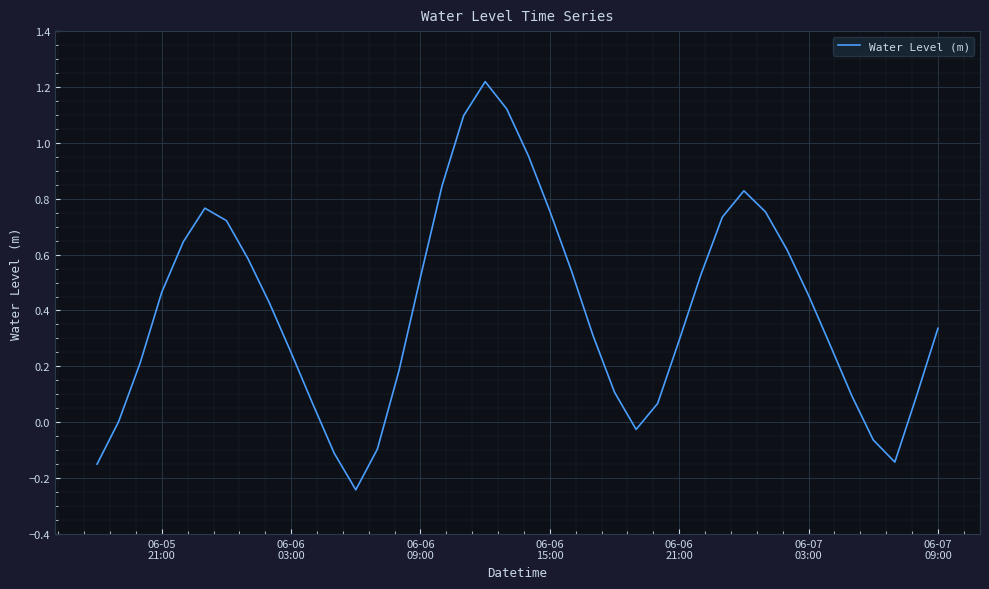

What is the difference between the maximum and minimum values?

1.5